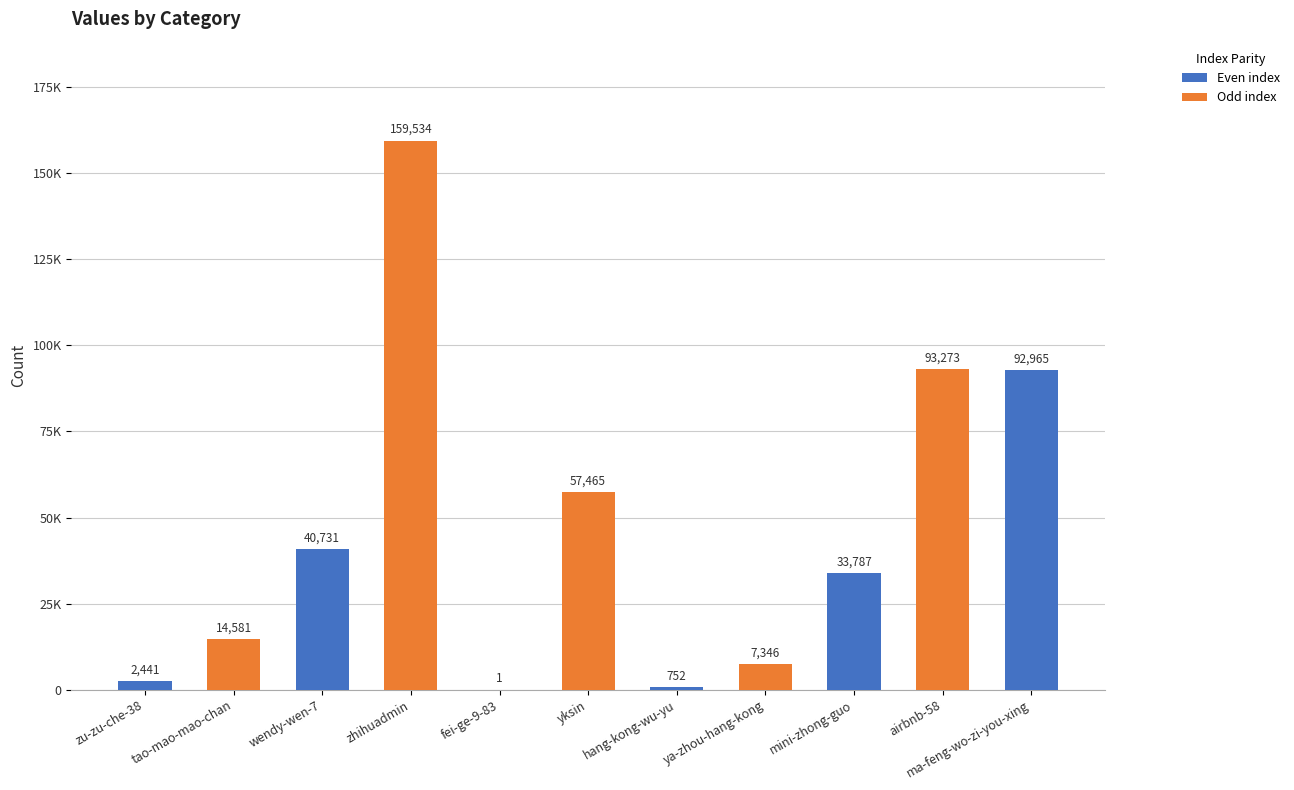

Which has a higher value, fei-ge-9-83 or ma-feng-wo-zi-you-xing?

ma-feng-wo-zi-you-xing